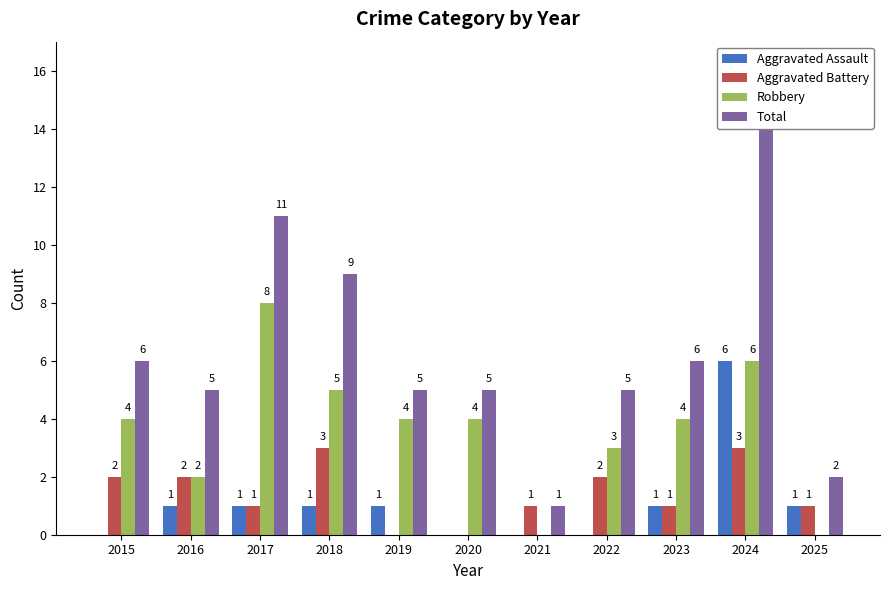

Which series has the largest range (max minus min)?

Total